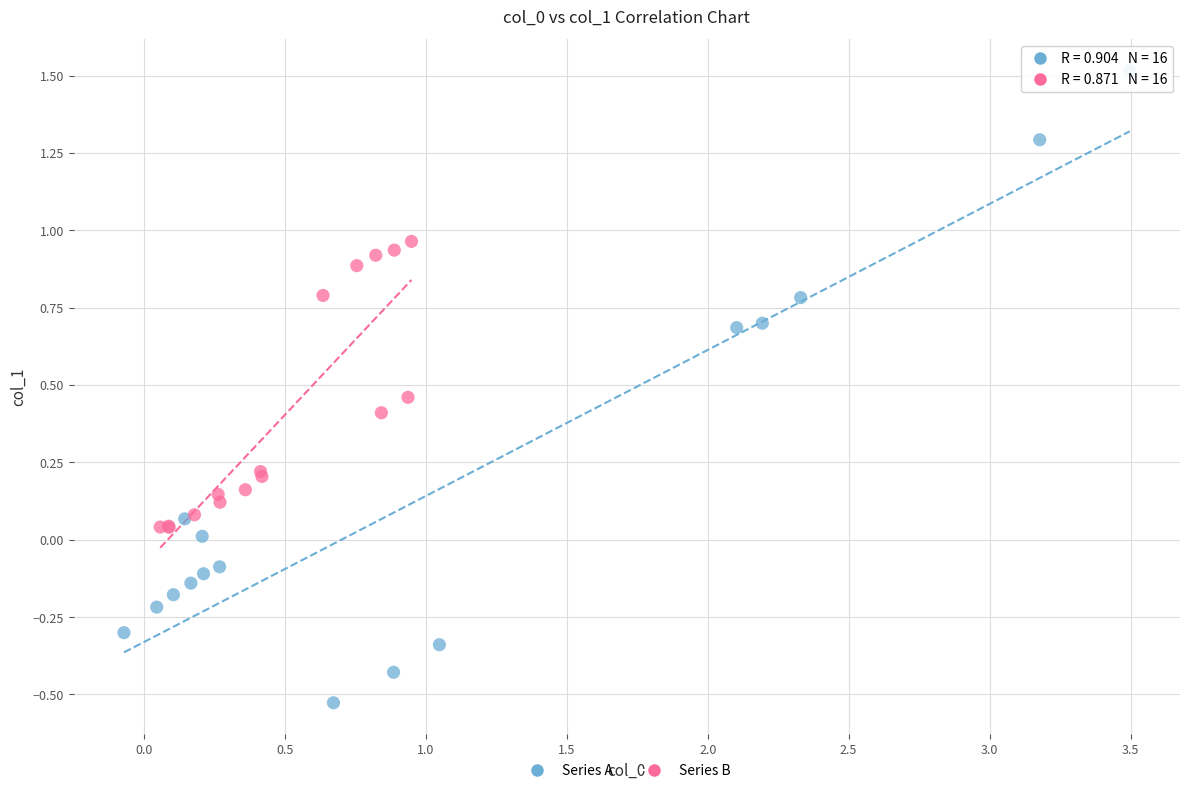

What are all the series names shown in the legend?

Series A, Series B